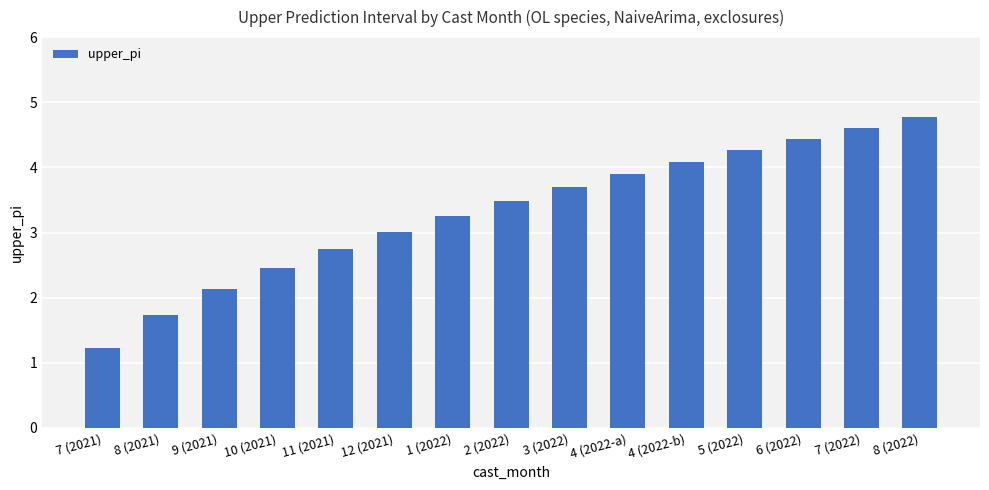

The chart shows a value of 5.5 at 3 (2022). True or false?

False